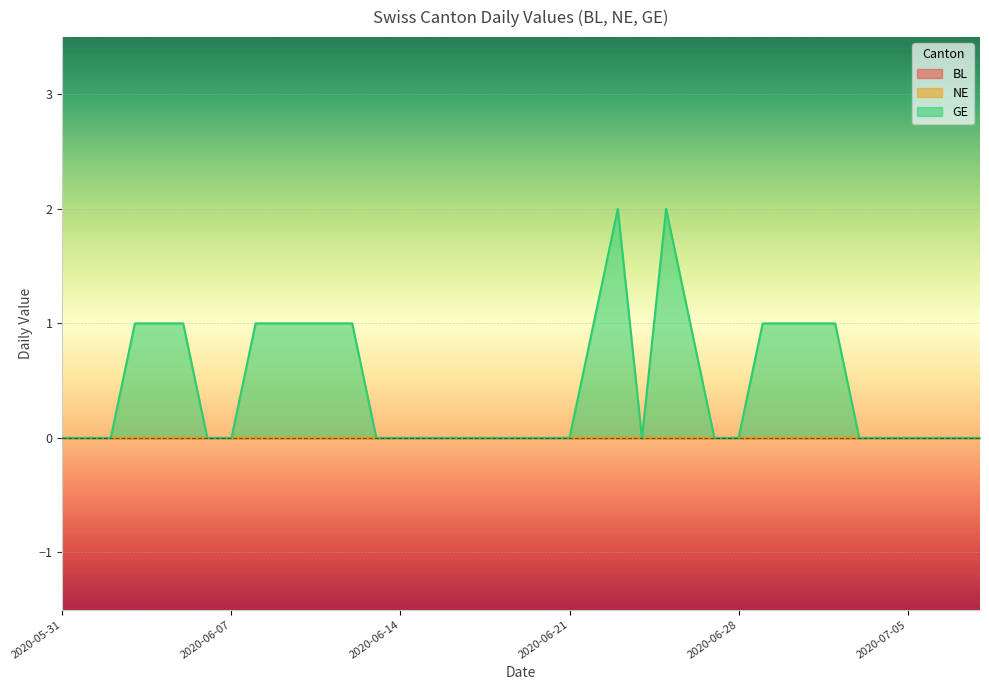

Which label corresponds to the largest value in the chart?

2020-06-23